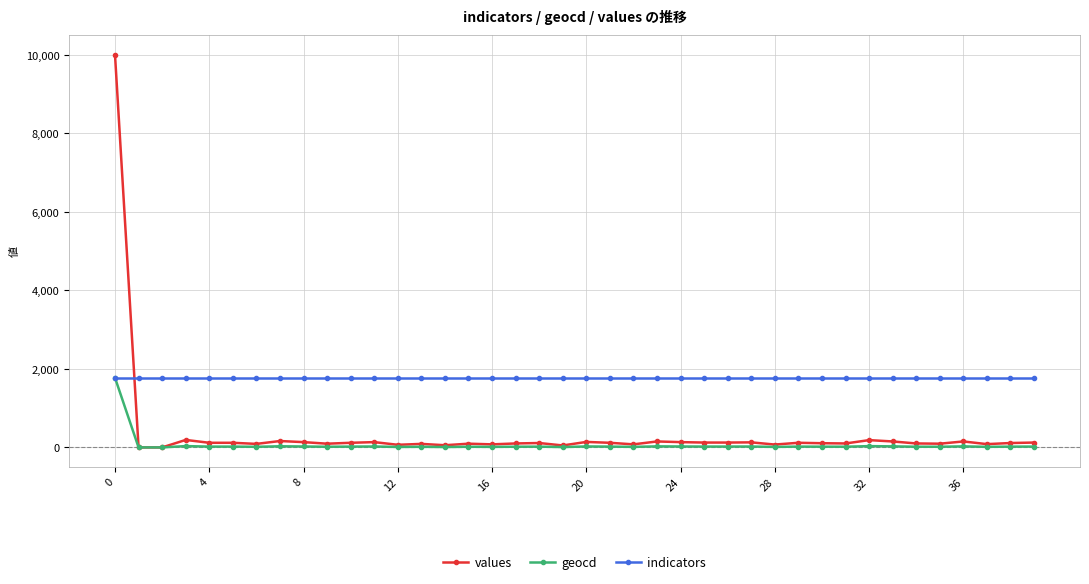

Which series ends up on top after the final intersection of indicators and values?

indicators